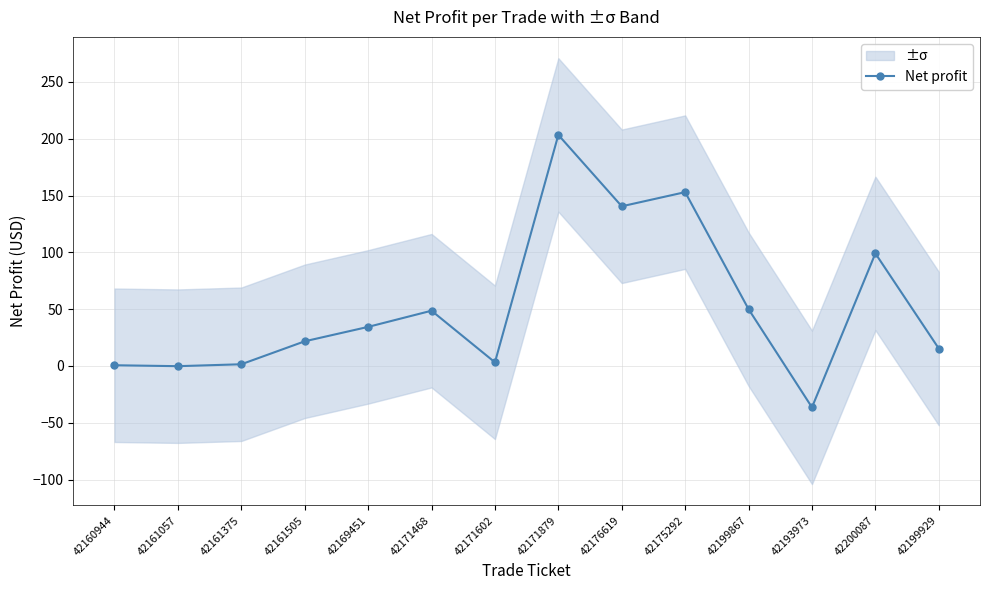

How many values are above zero?

12